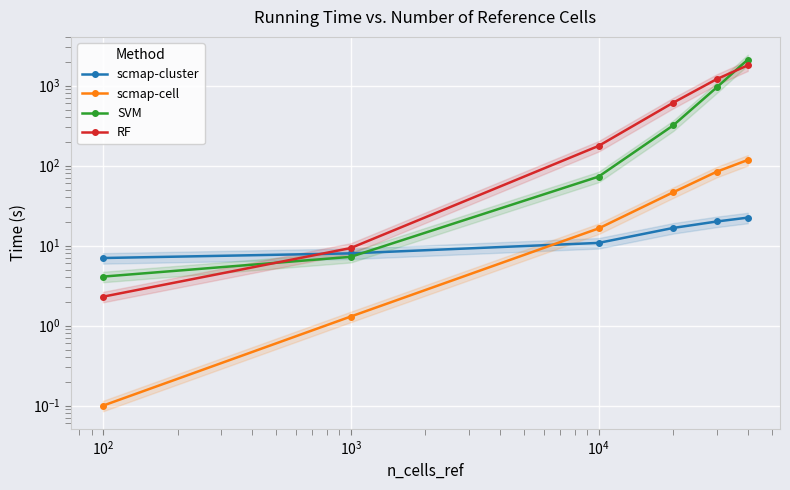

Does the chart display data point markers on the line(s)?

Yes